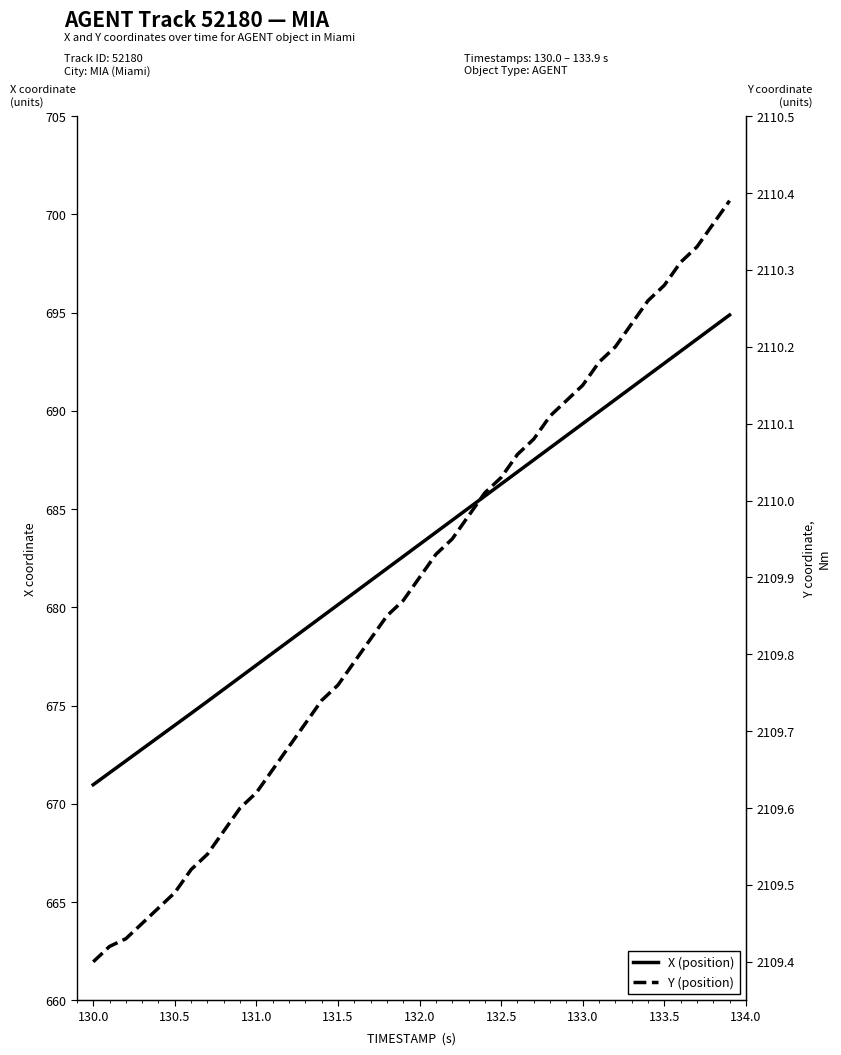

How many data points in X (position) are less than 683?

20